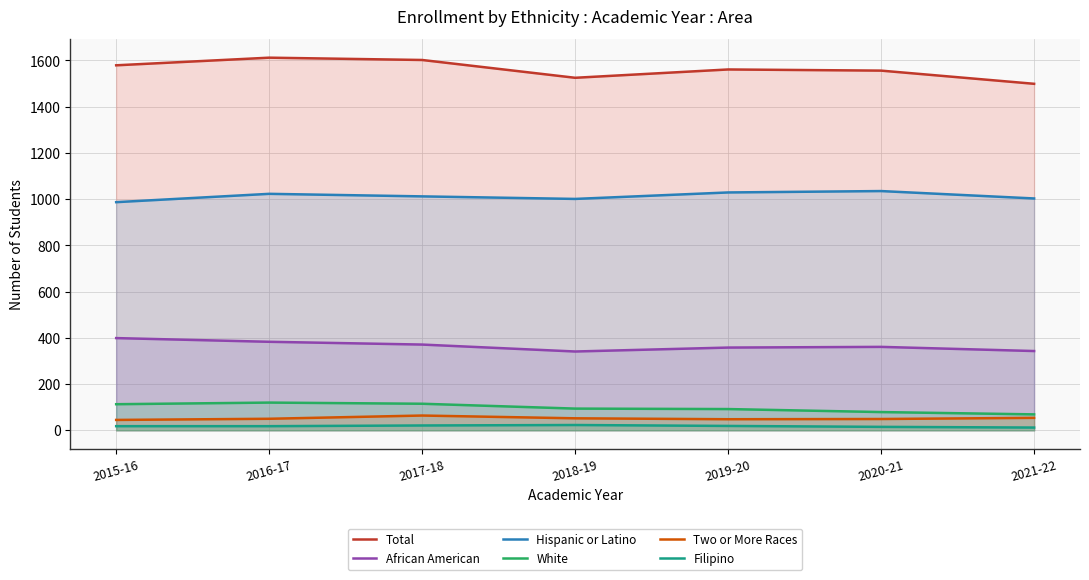

The value of Two or More Races at 2020-21 is 49. True or false?

True